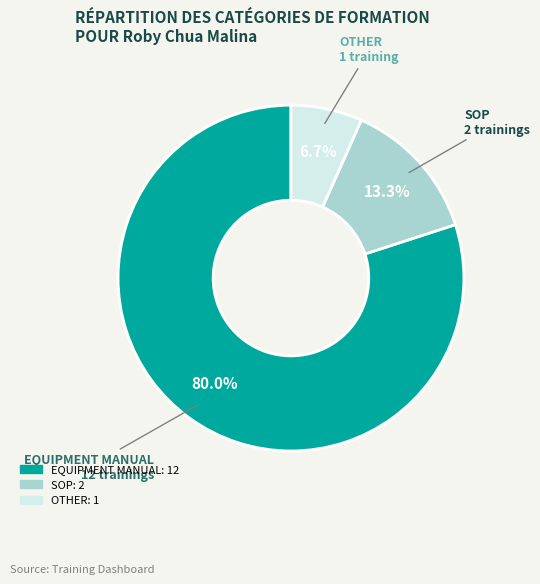

Which slice represents more than half of the pie?

EQUIPMENT MANUAL